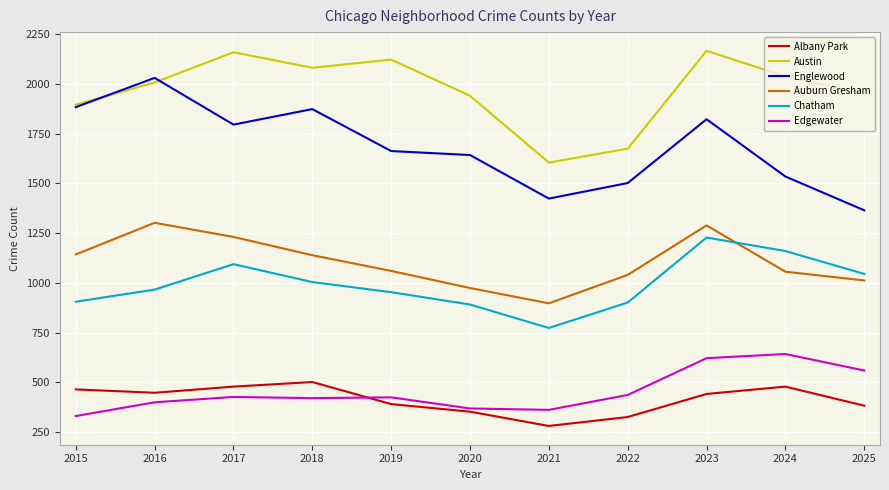

True or false: Austin and Chatham cross at least once.

False